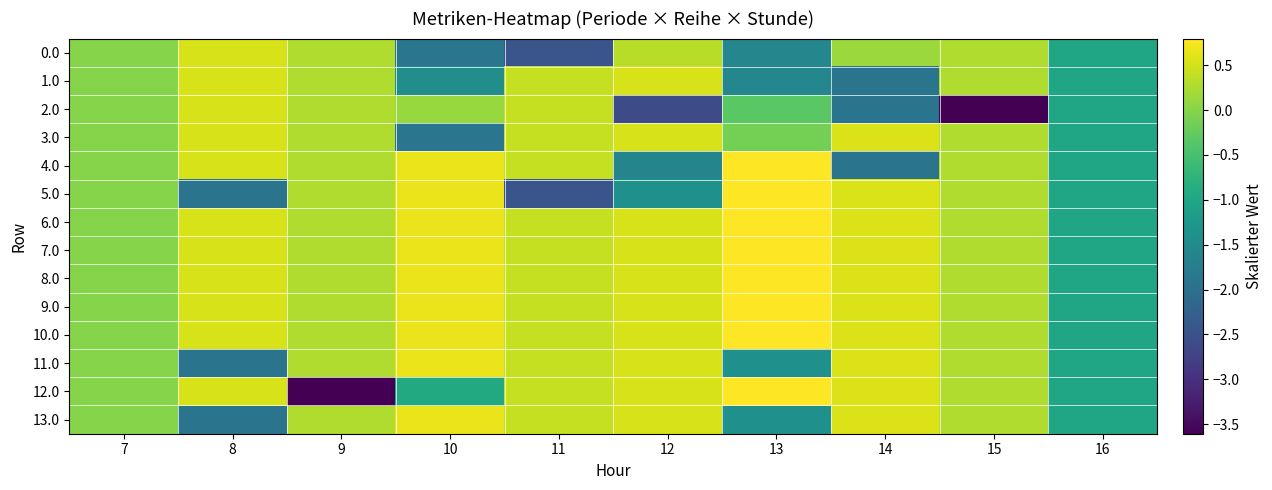

Which series has the largest total across all categories?

6.0